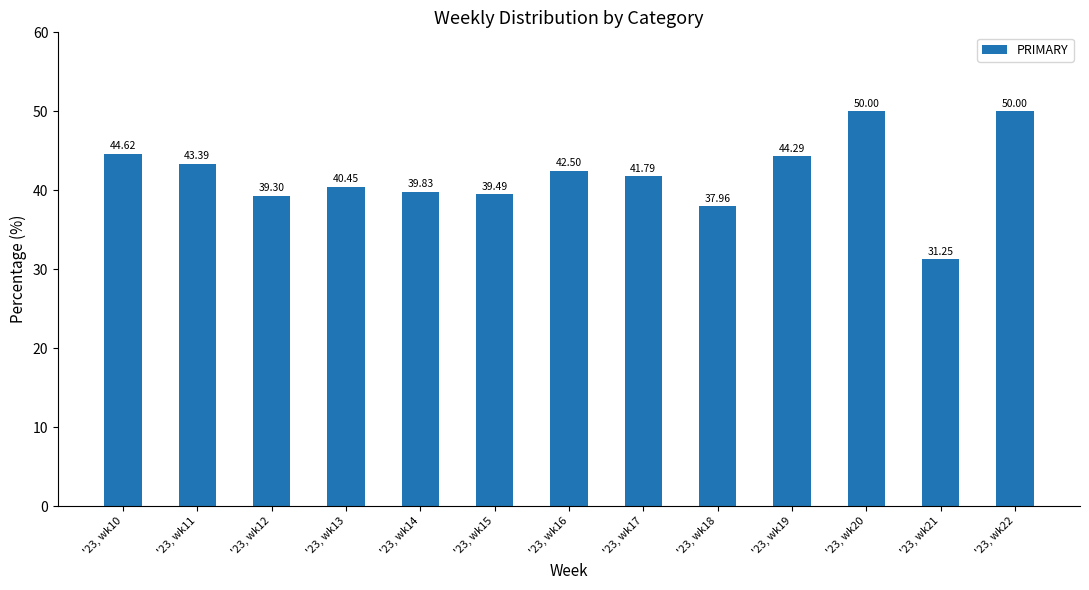

True or false: the data shows 42.5 at '23, wk16.

True